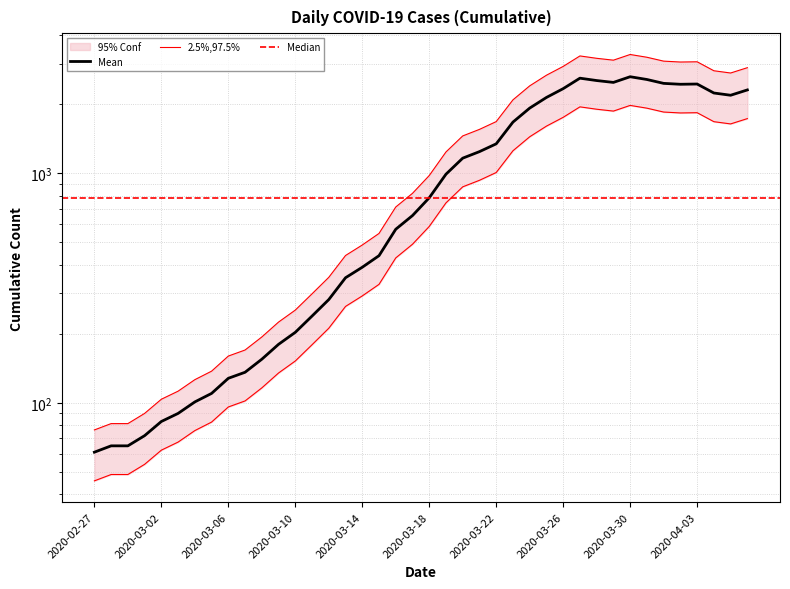

Count the number of categories in the chart.

40